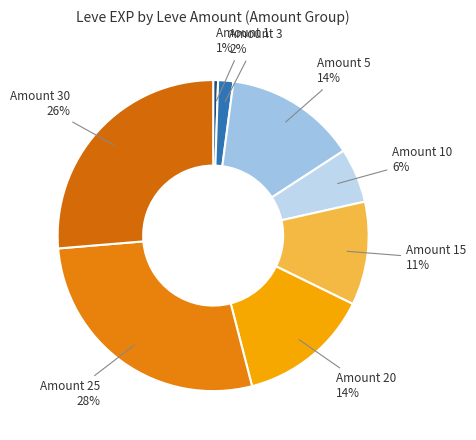

Count the number of slices in the pie.

8